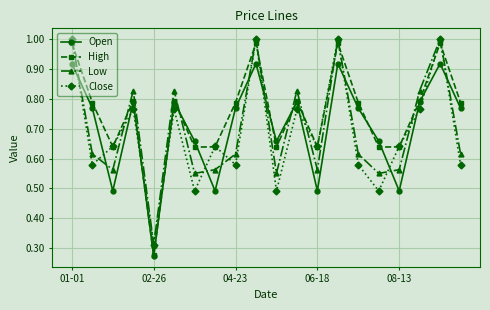

How many lines are shown in the chart?

4